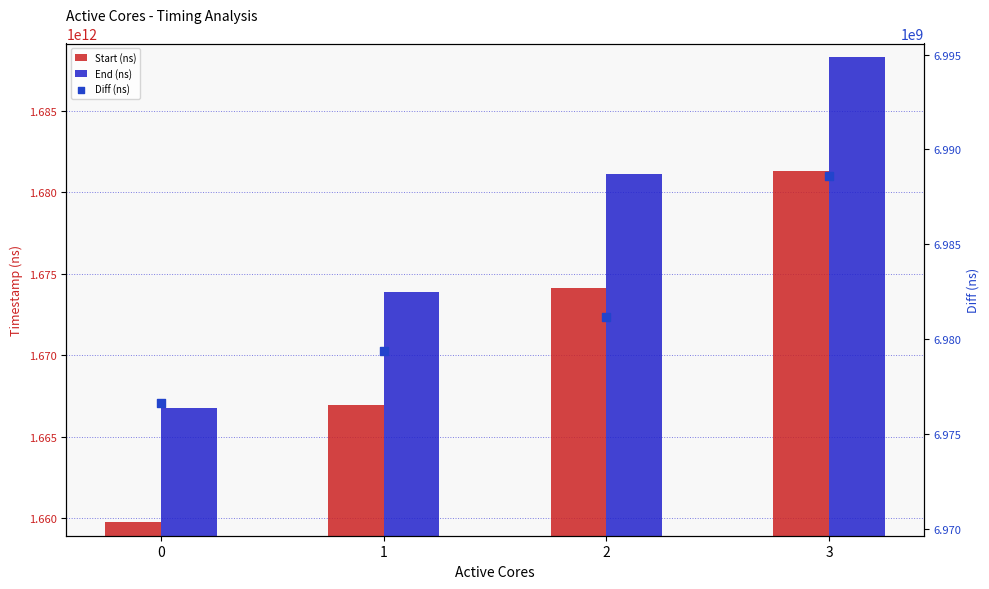

Which series has the widest spread of Y values?

End (ns)